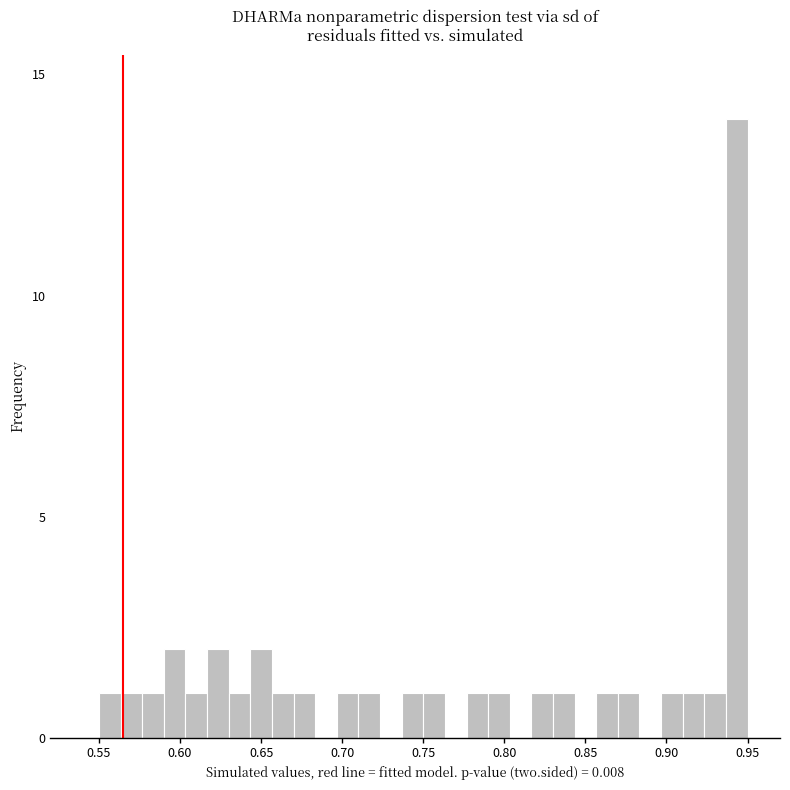

Read against the x-axis, roughly where is the centre of the tallest bar?

0.945